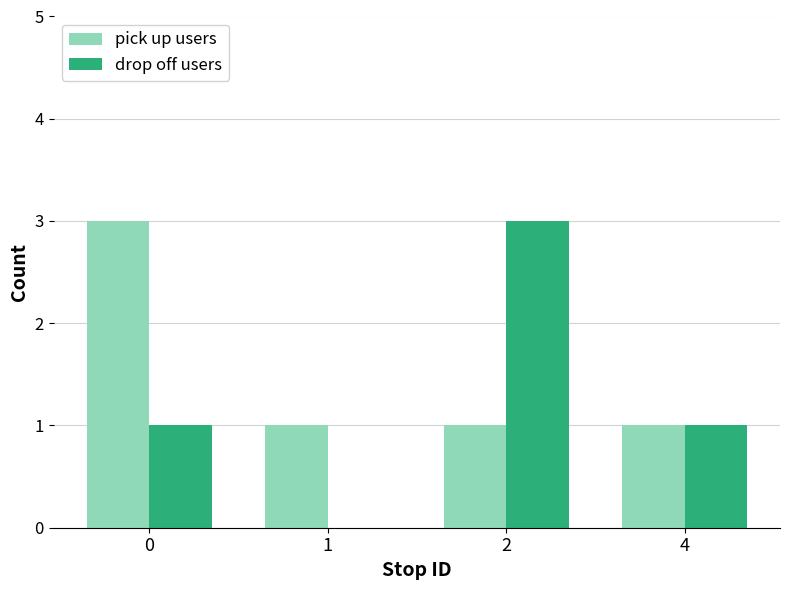

What is the sum of all pick up users values?

6